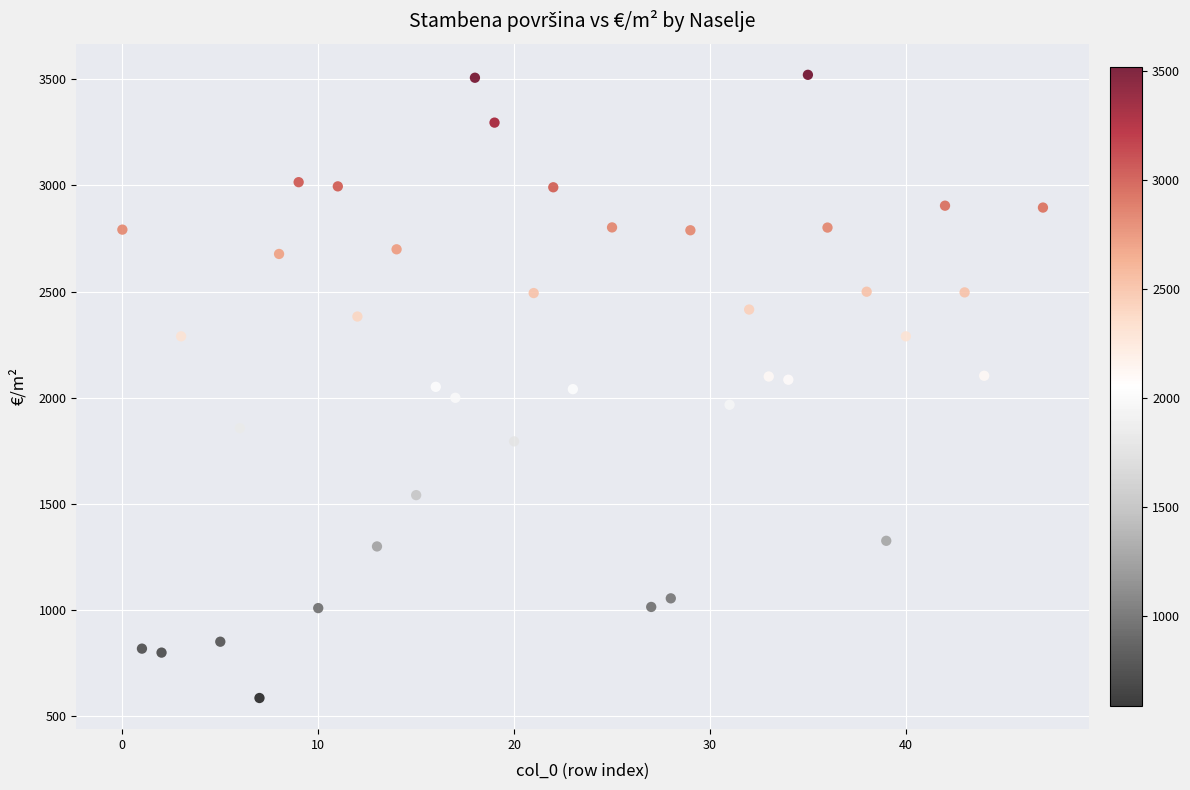

What is the range of Y values (max minus min)?

2934.8